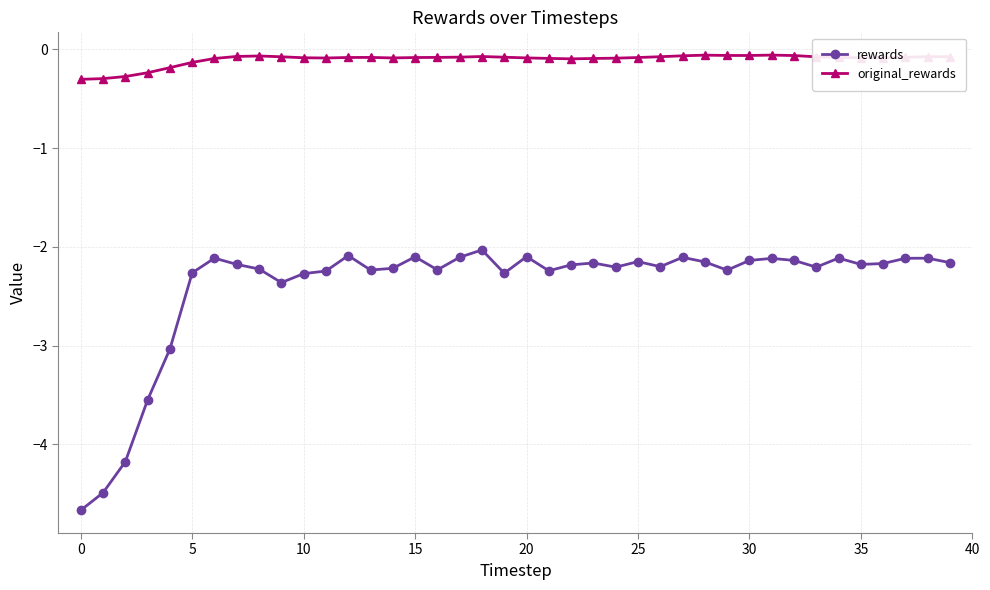

What is the maximum value shown in the chart?

-0.1